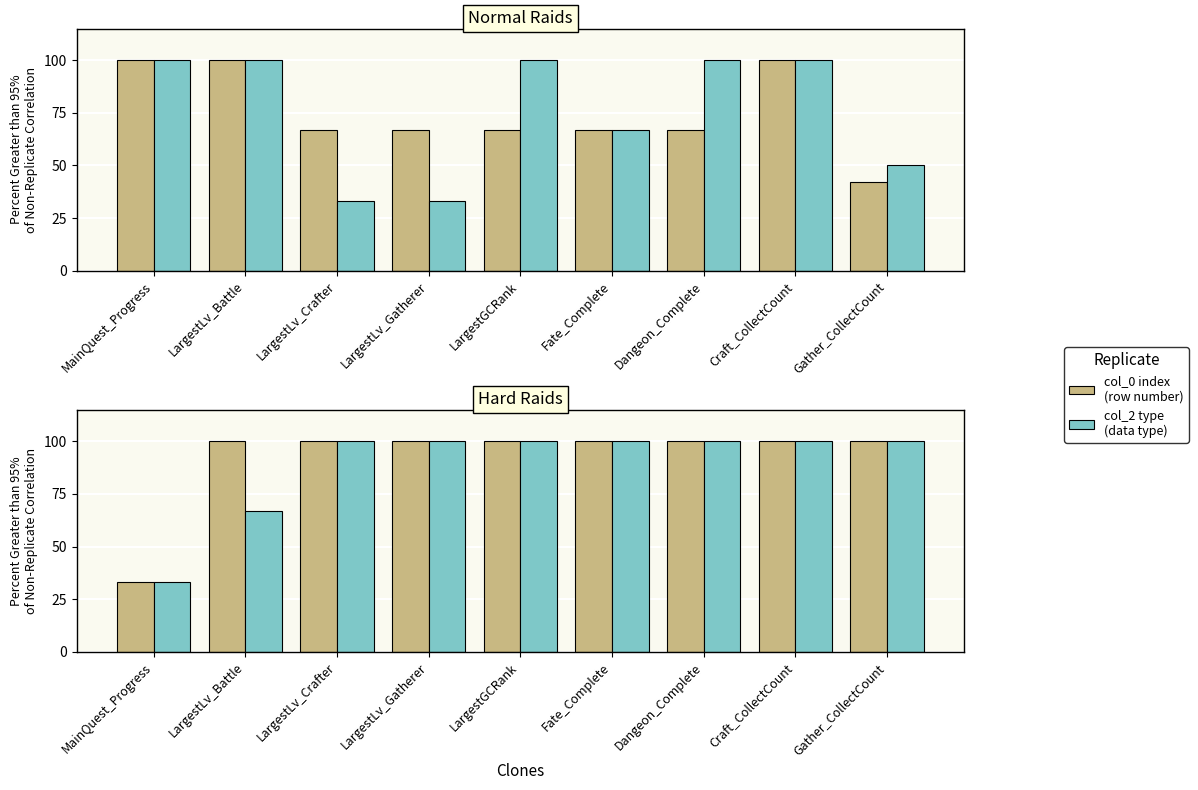

Which series has the largest range (max minus min)?

col_0 index